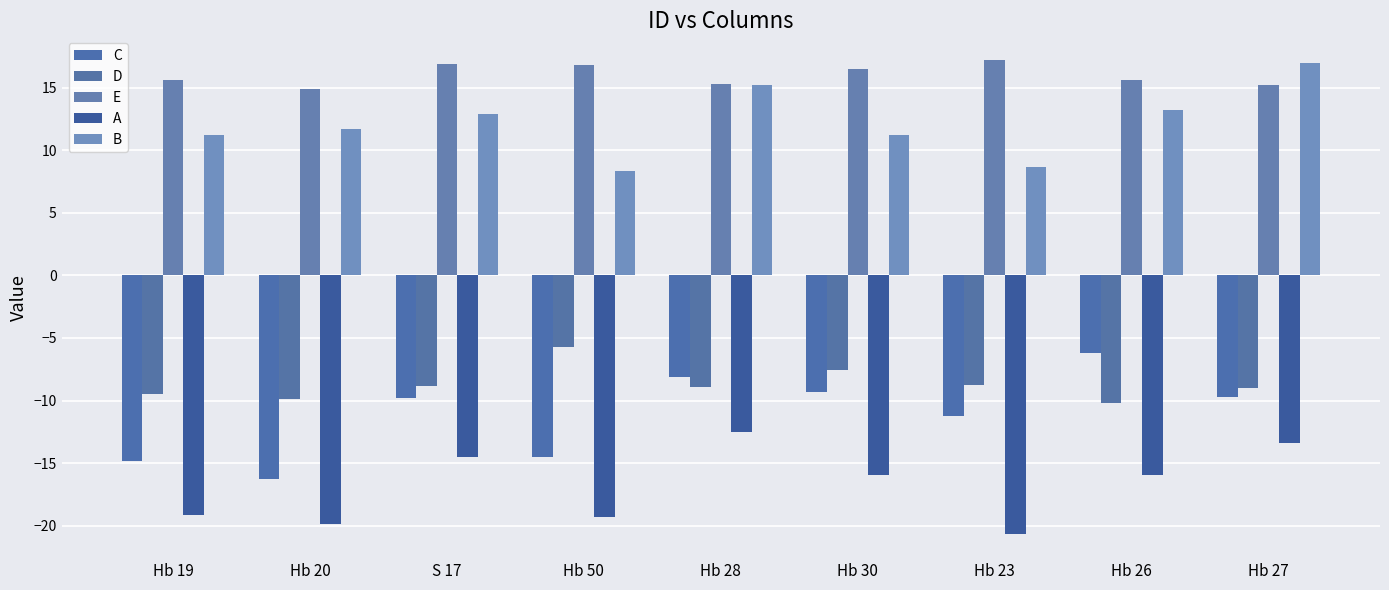

How many data points in D are less than -8?

7